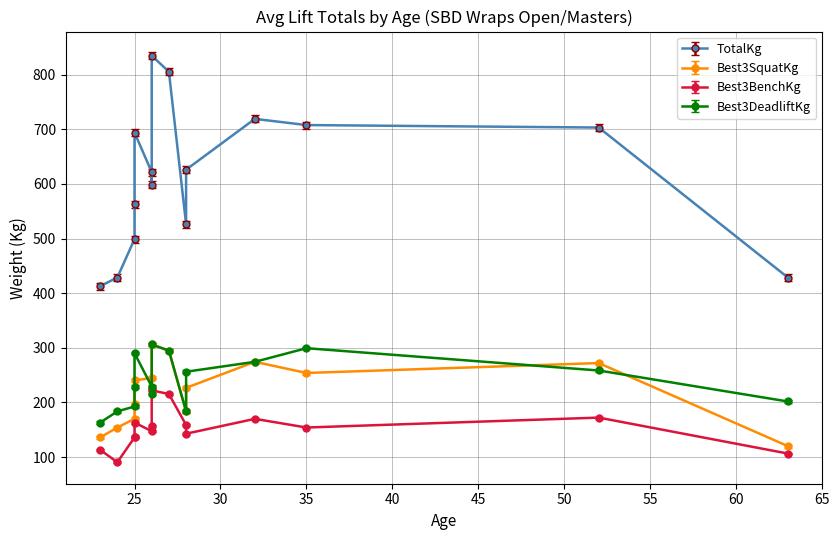

Where is the first local minimum for Best3SquatKg?

28